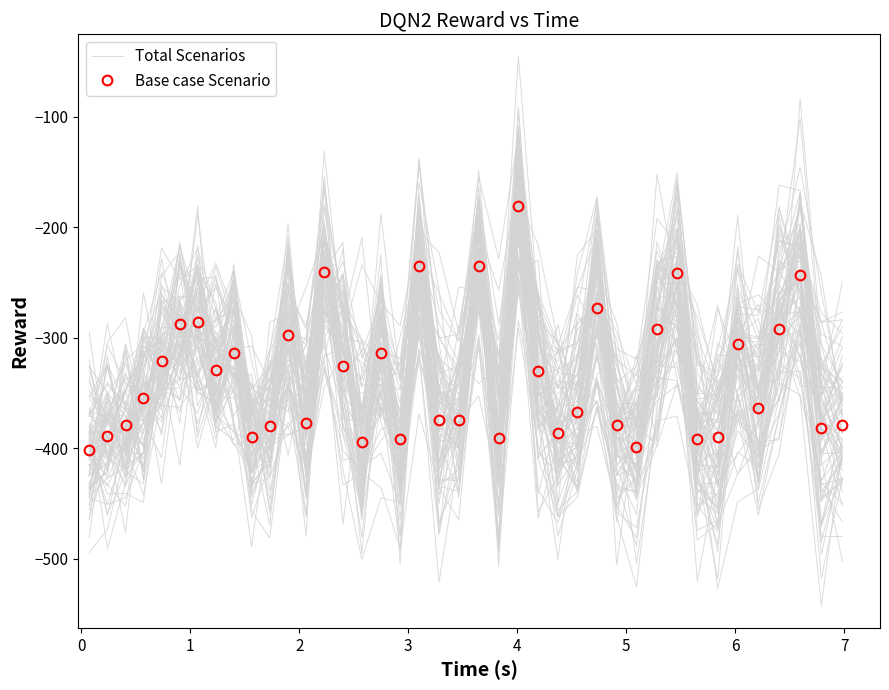

Count the number of data series in this chart.

2